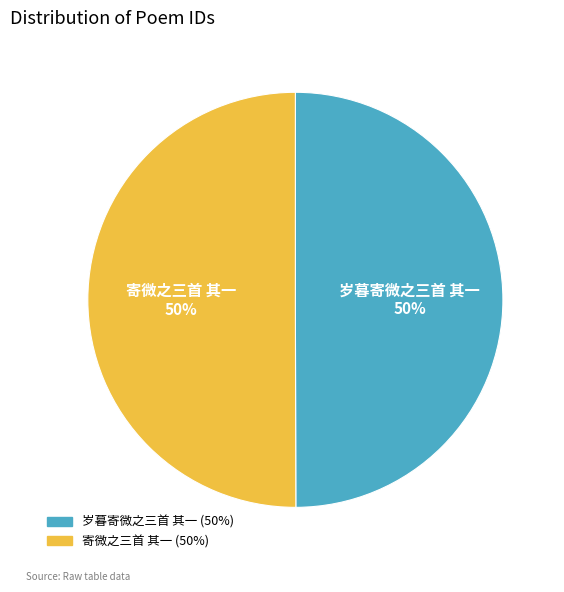

To the nearest percent, what is the combined percentage of 岁暮寄微之三首 其一 and 寄微之三首 其一?

100%